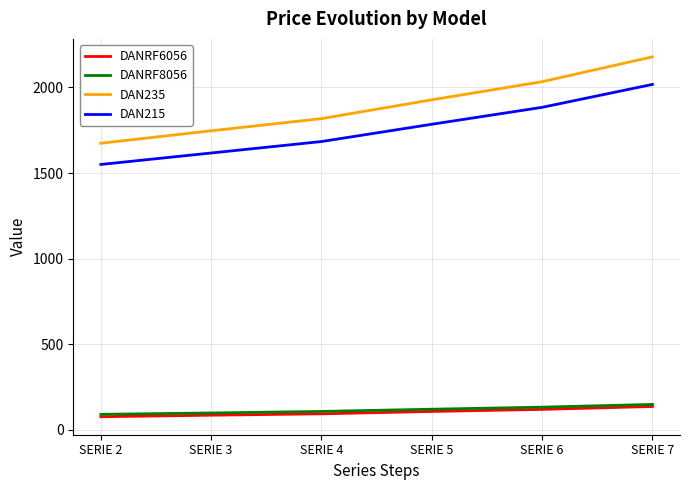

Rank the categories by DAN215 value from highest to lowest.

SERIE 7, SERIE 6, SERIE 5, SERIE 4, SERIE 3, SERIE 2